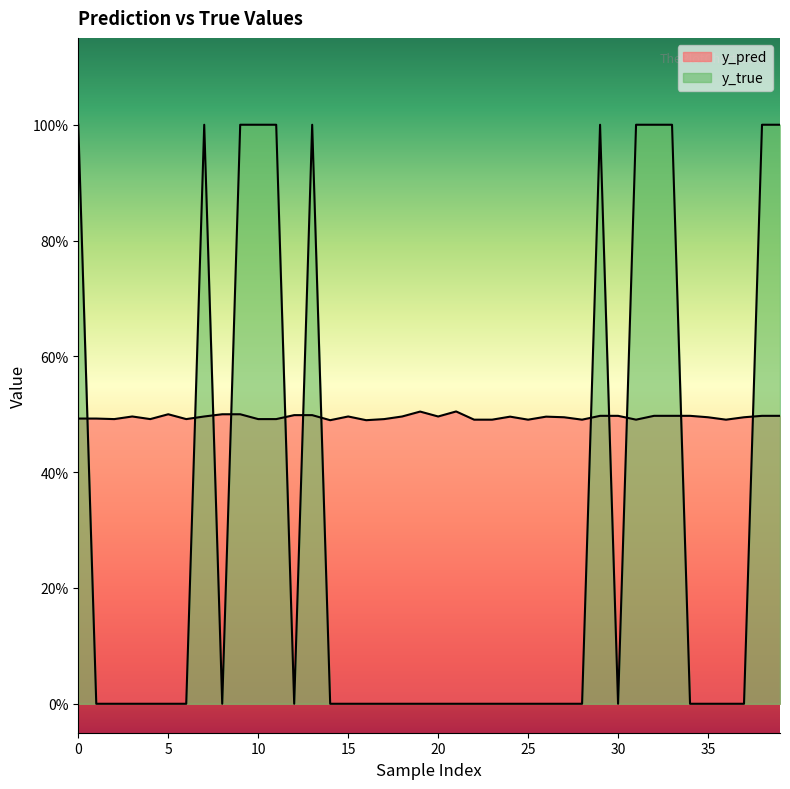

What are all the series names shown in the legend?

y_pred, y_true